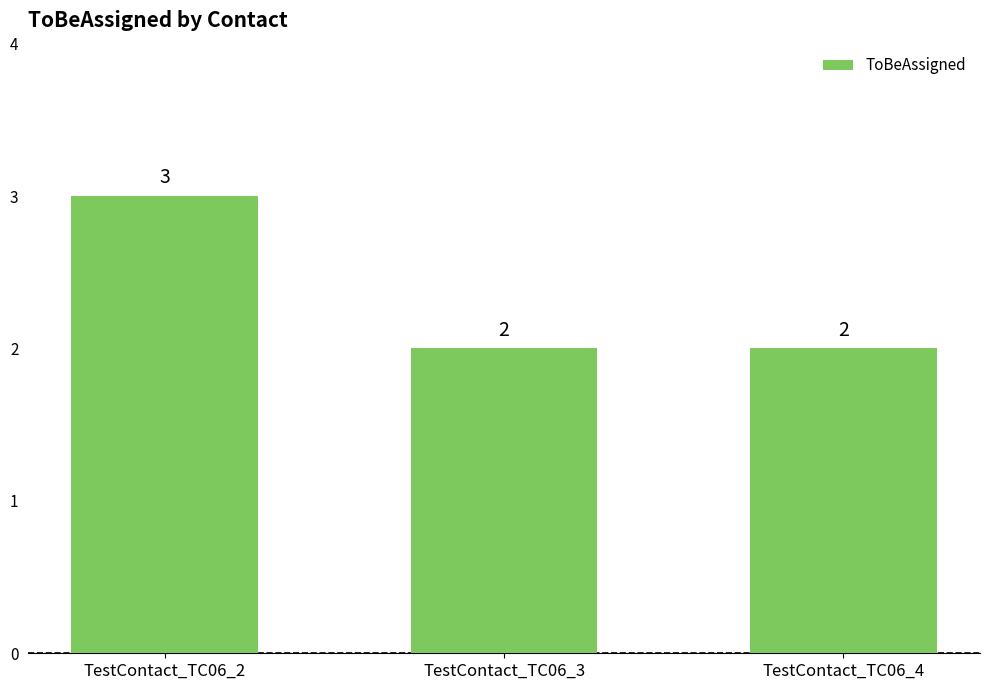

True or false: the data shows 4 at TestContact_TC06_3.

False